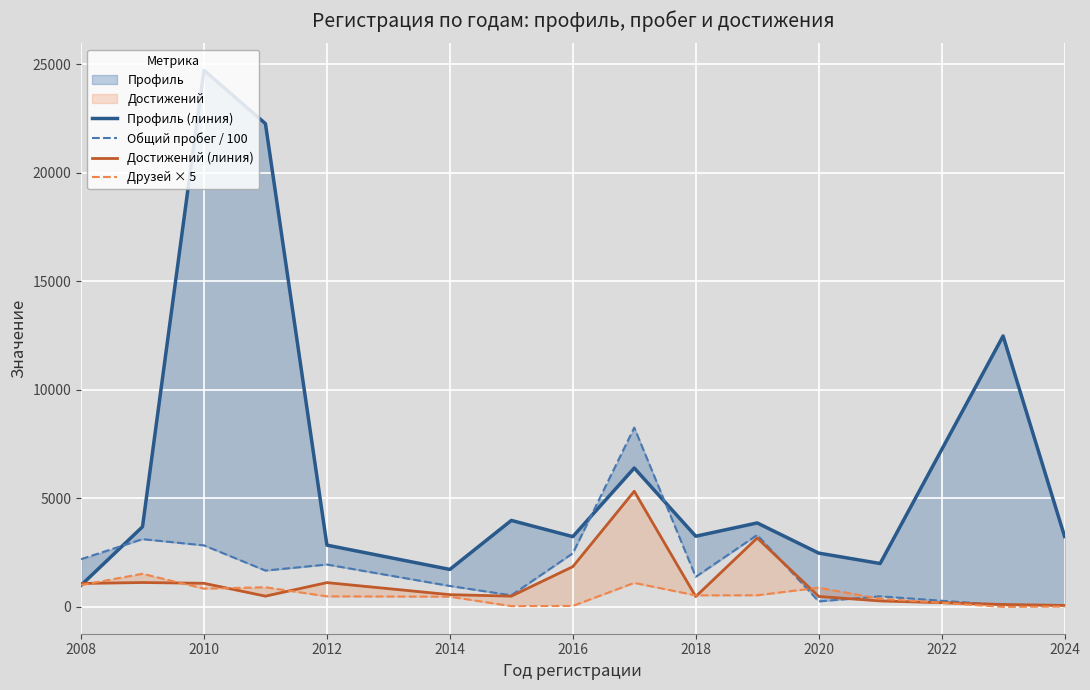

Reading right to left, list all the values displayed in this chart.

Профиль (линия): 3247.0	12479.0	1998.0	2478.0	3867.0	3255.0	6398.0	3236.0	3983.0	1726.0	2845.0	22259.0	24718.0	3691.0	994.0
Общий пробег / 100: 59.8	82.0	486.1	252.3	3314.4	1385.6	8259.3	2469.1	533.6	963.0	1951.3	1673.1	2833.0	3120.5	2197.8
Достижений (линия): 68.0	112.0	274.0	481.0	3174.0	477.0	5326.0	1853.0	495.0	563.0	1118.0	495.0	1087.0	1122.0	1080.0
Друзей × 5: 15.0	0.0	375.0	885.0	535.0	530.0	1105.0	45.0	35.0	470.0	485.0	905.0	840.0	1525.0	1005.0